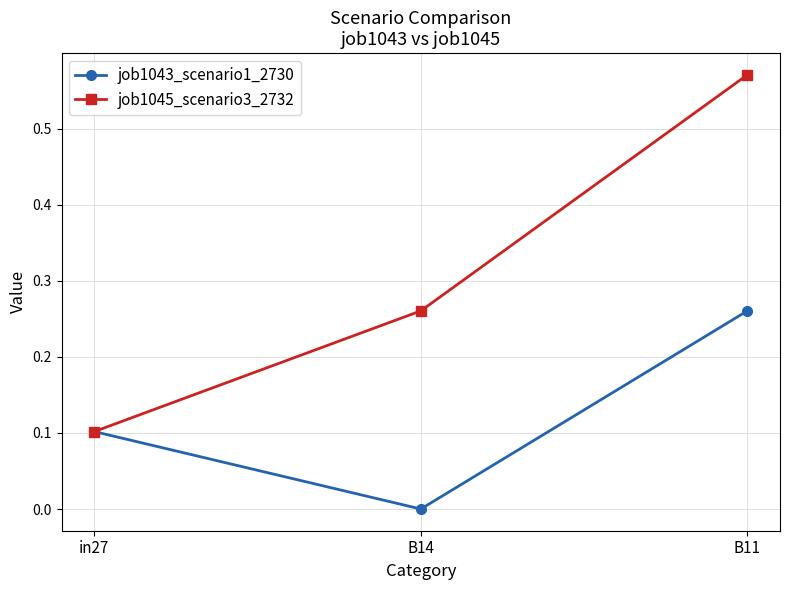

Where is job1045_scenario3_2732 nearest to the value 0?

in27